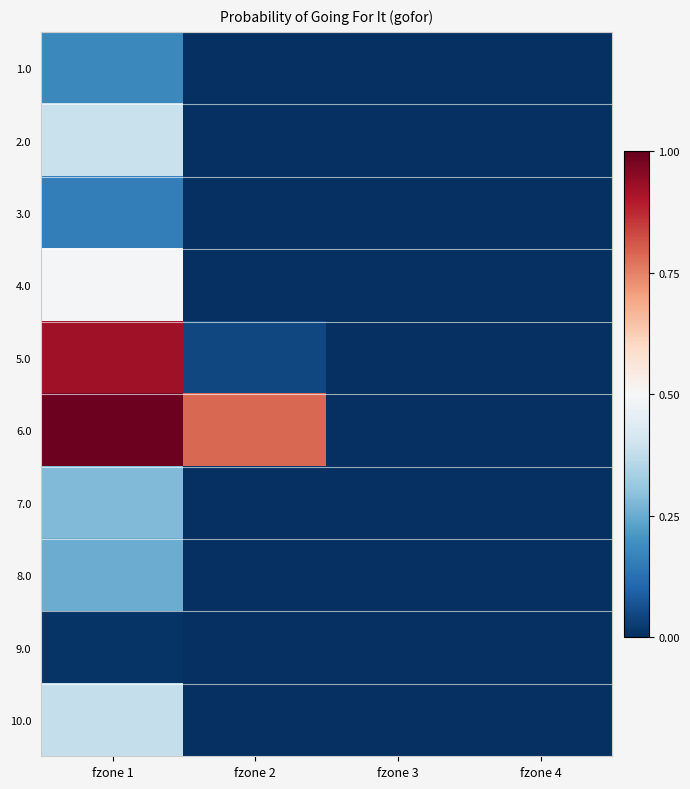

What is the difference between the maximum and minimum values in the 8.0 series?

0.3